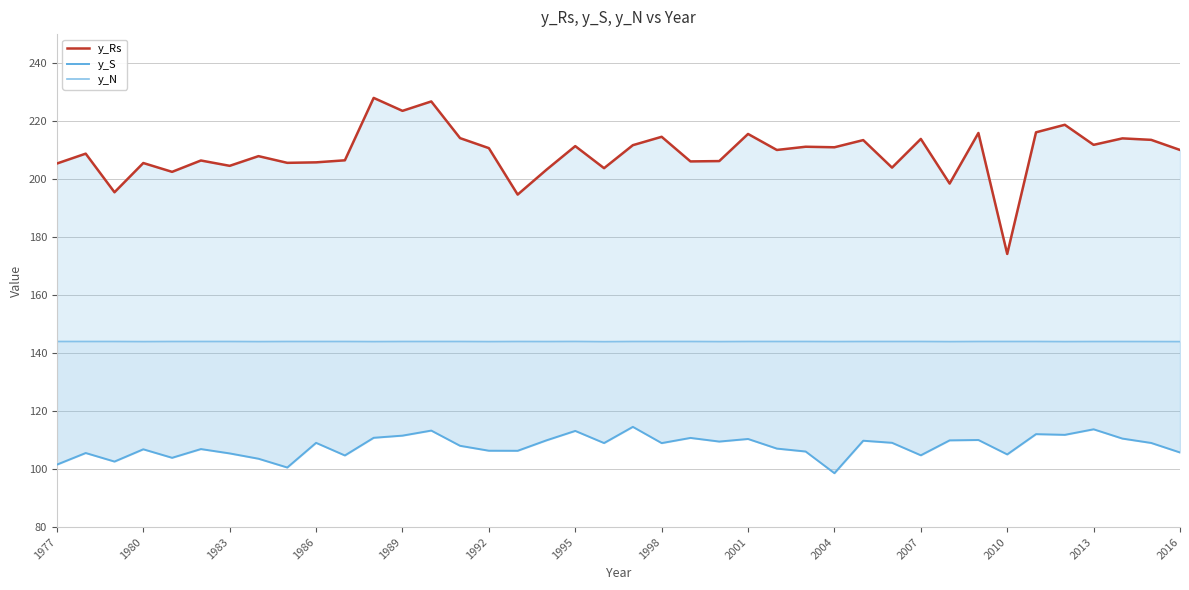

Count the number of data series in this chart.

3